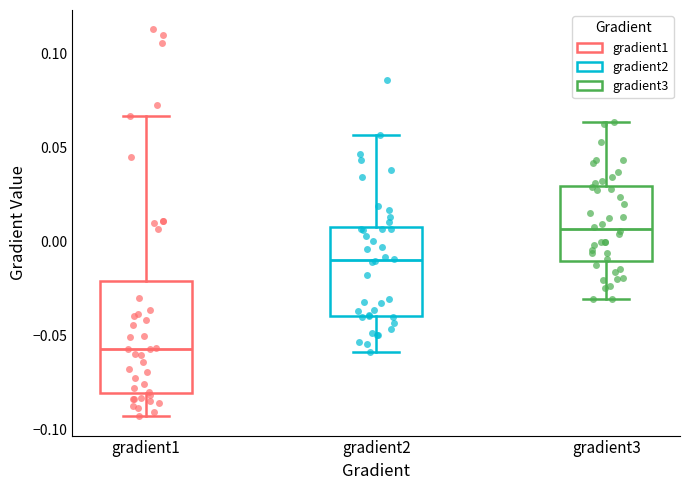

Where is the upper edge of the box for gradient3 on the y-axis? The values are not printed on the chart, so give them approximately, as read against the axis.

0.030